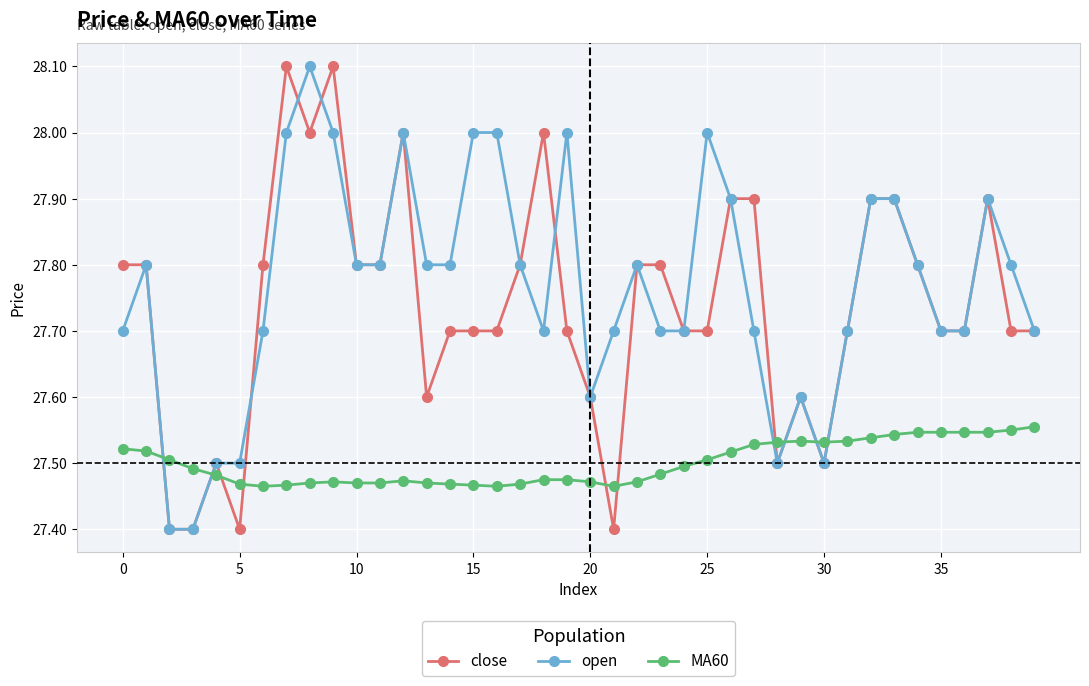

Which series has the largest total across all categories?

open